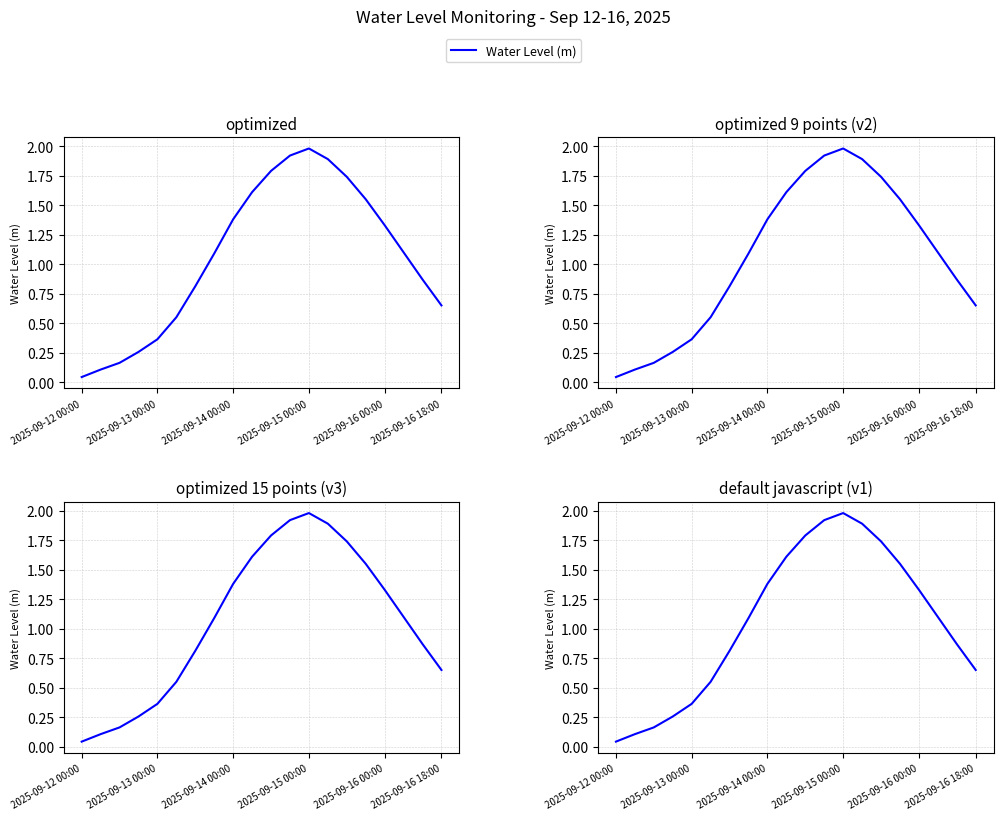

The value at 6 is 1.1. True or false?

False